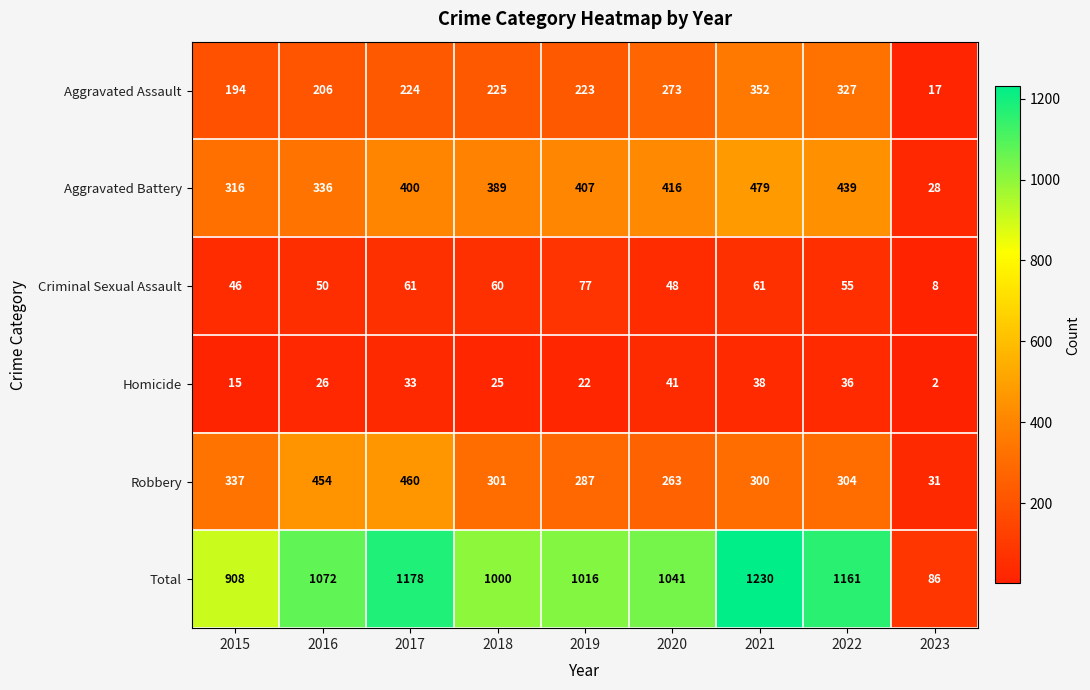

What value does the Total series have at 2016?

1072